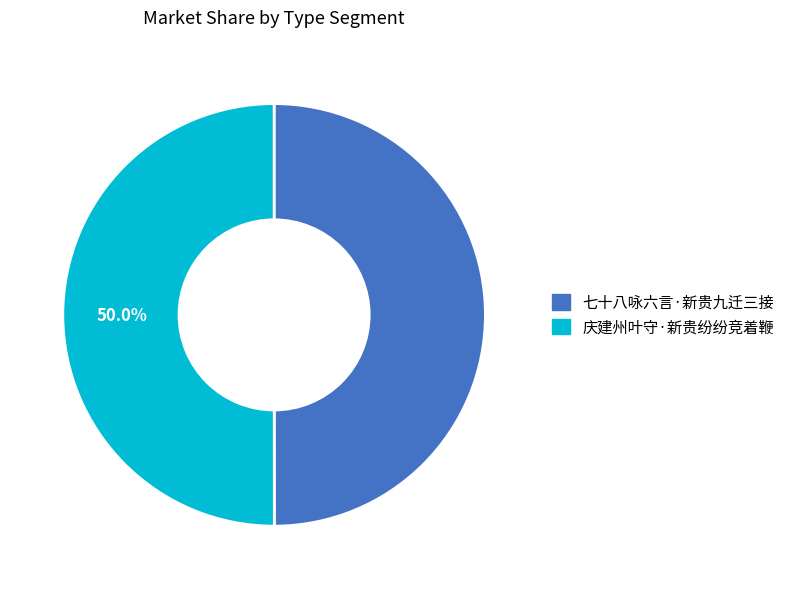

Approximately how many times larger is the value at 庆建州叶守·新贵纷纷竞着鞭 compared to 七十八咏六言·新贵九迁三接?

1.0